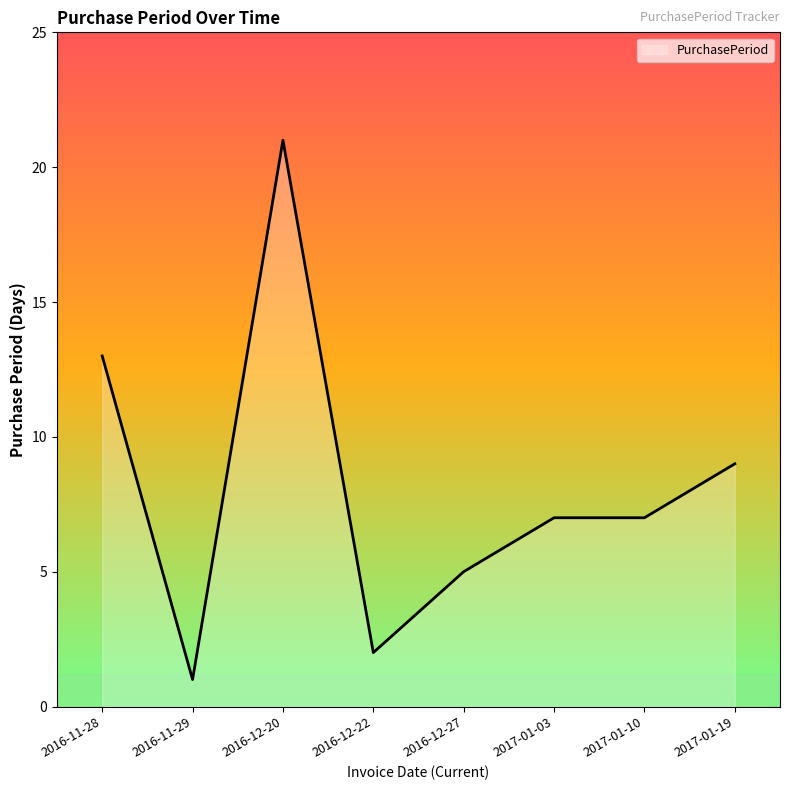

Where is the first local maximum?

2016-12-20